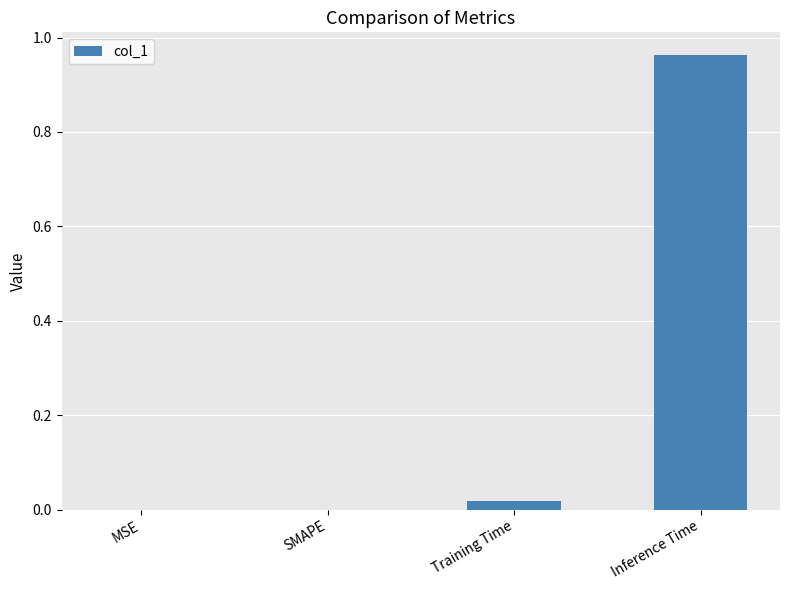

The value at Inference Time is 0.3. True or false?

False